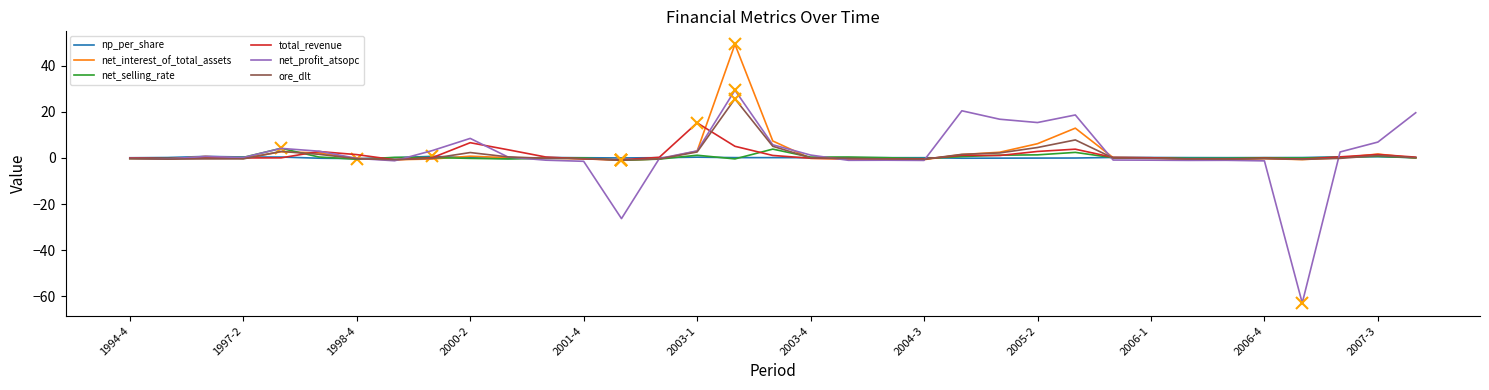

How many distinct data groups are displayed?

6